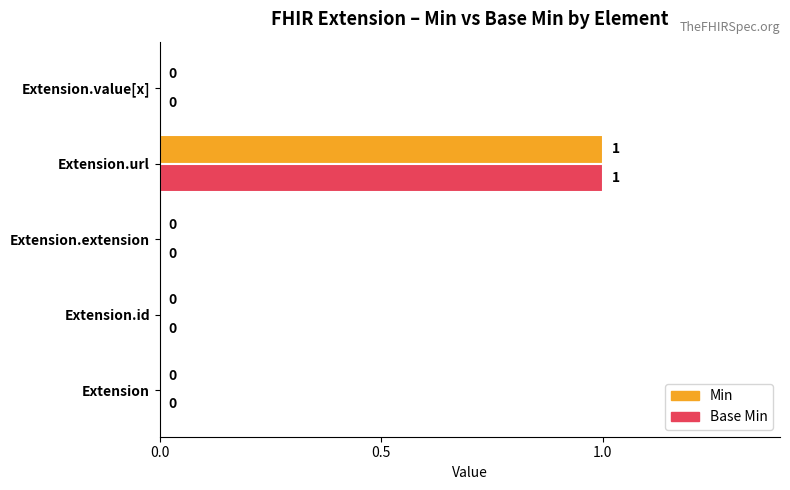

What is the highest value of the Min series?

1